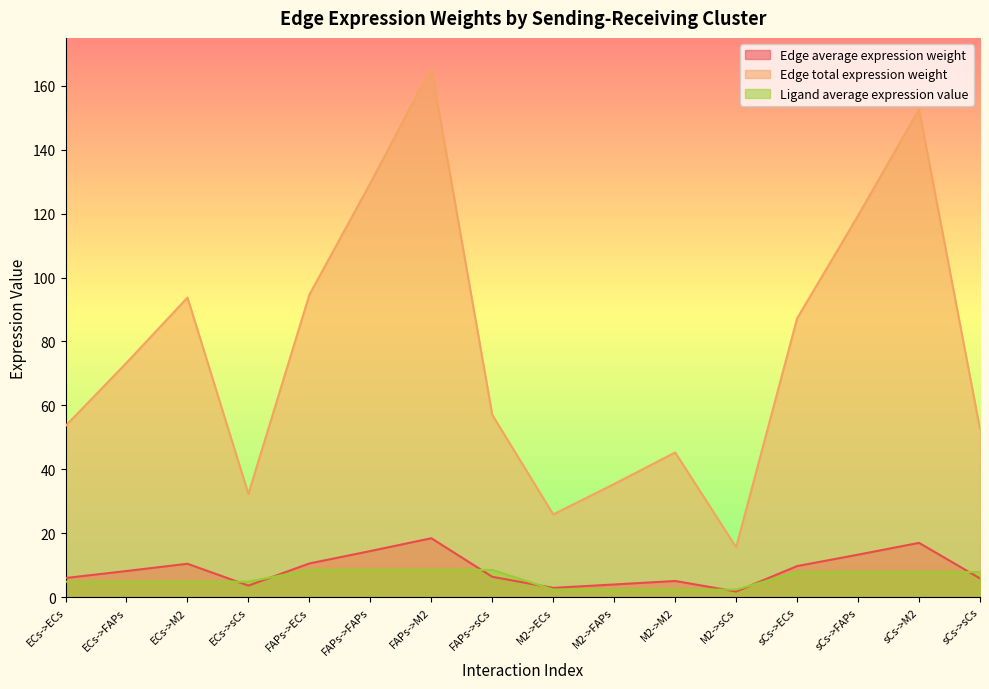

Is the value of Edge average expression weight at ECs->M2 greater than the value of Edge total expression weight at ECs->ECs?

No